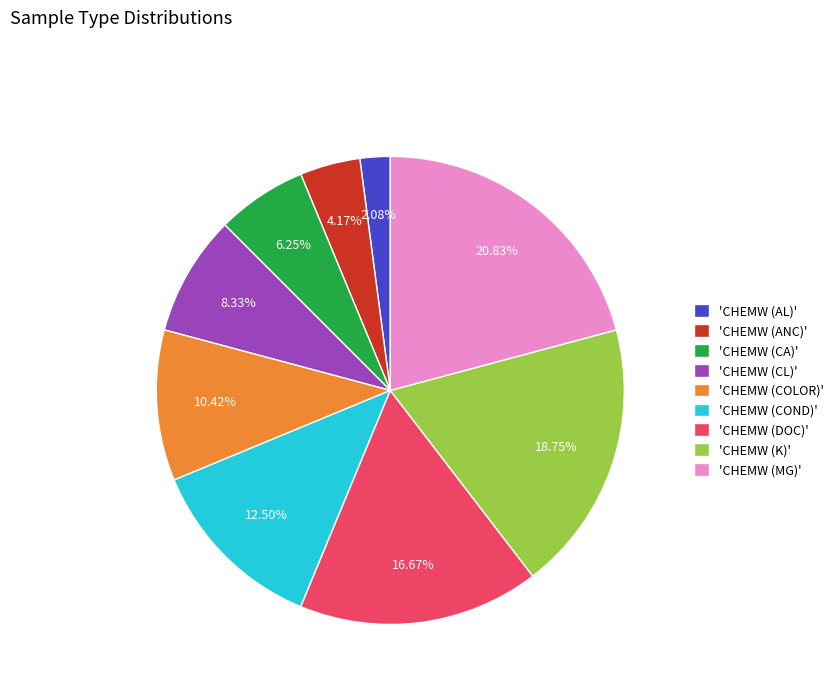

Do 'CHEMW (AL)' and 'CHEMW (DOC)' together represent more than half of the pie?

No